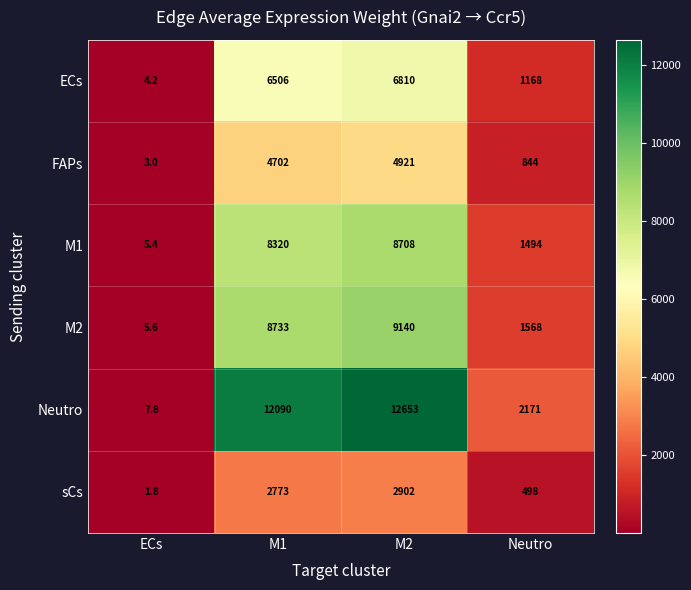

True or false: ECs has a value of 6810.0 at M2.

True